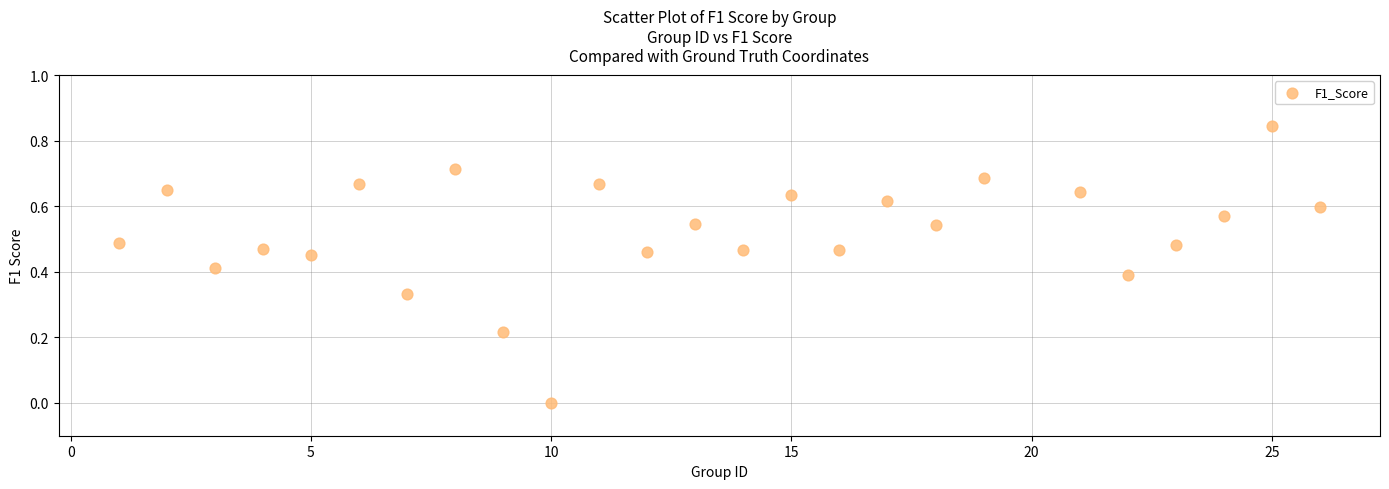

What is the range of X values (max minus min)?

25.0